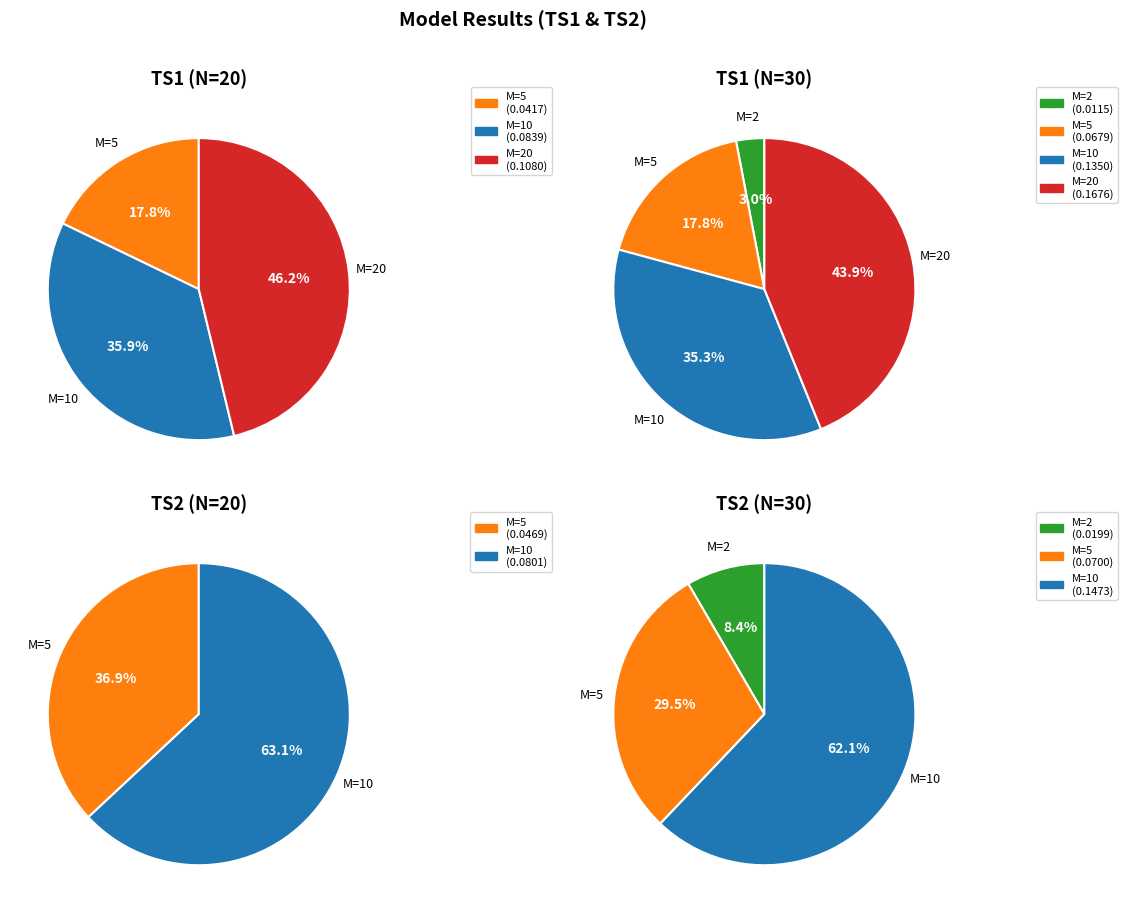

To the nearest percent, what is the average slice percentage?

25%